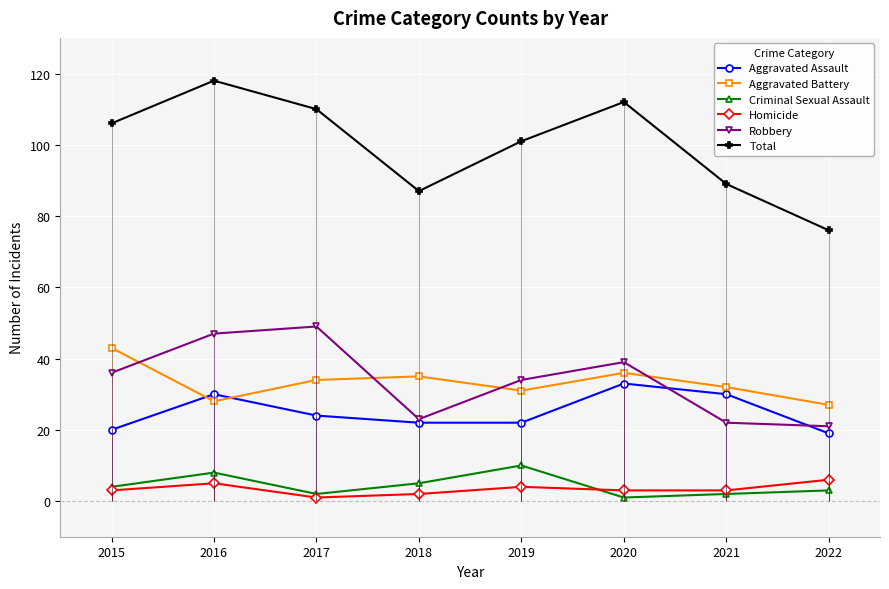

True or false: Homicide and Robbery cross at least once.

False